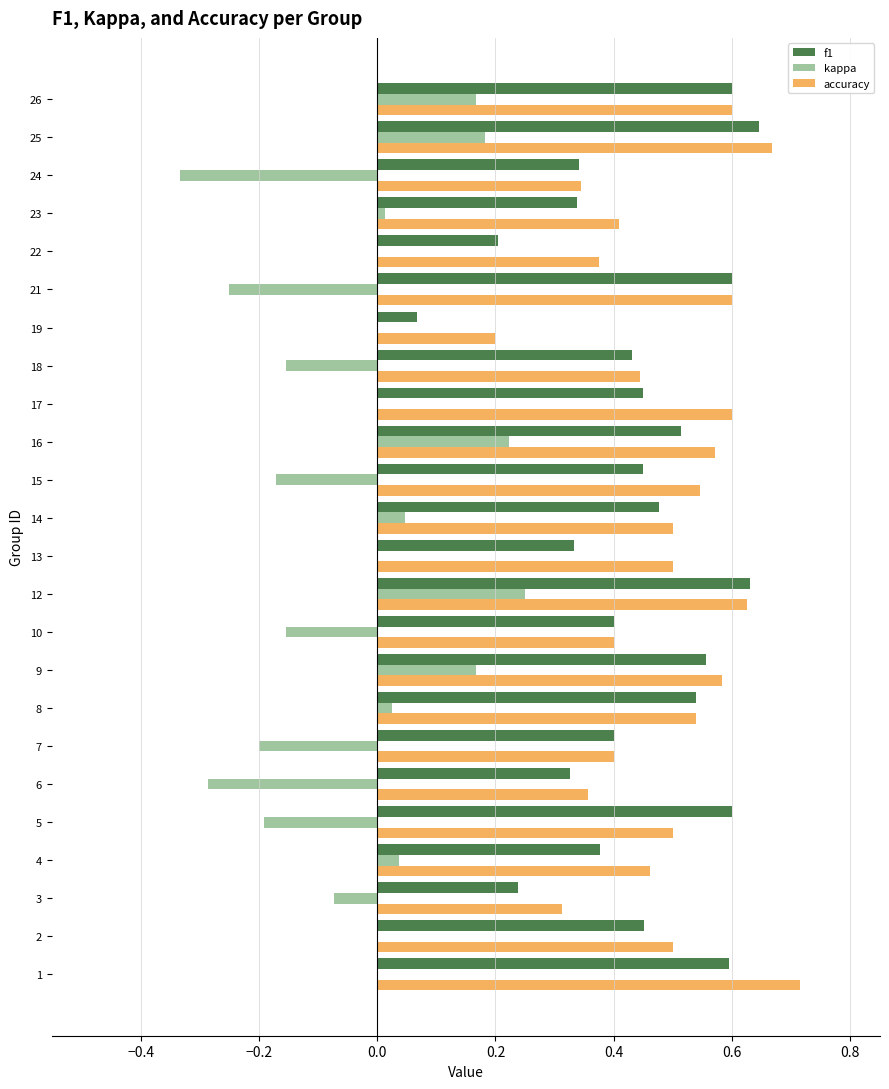

True or false: kappa has a value of -0.2 at 10.

True